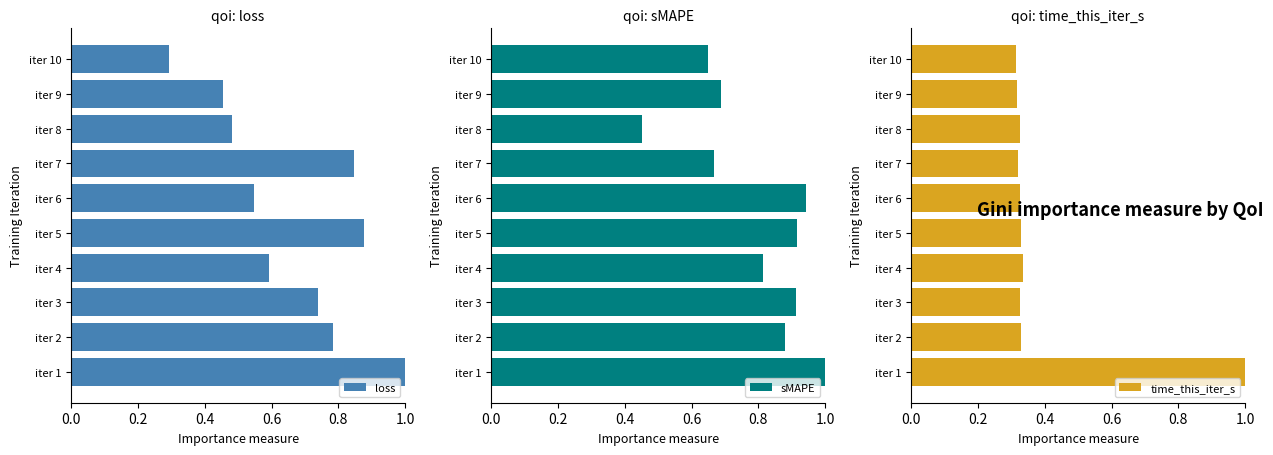

True or false: loss has a value of 0.4 at iter 10.

False